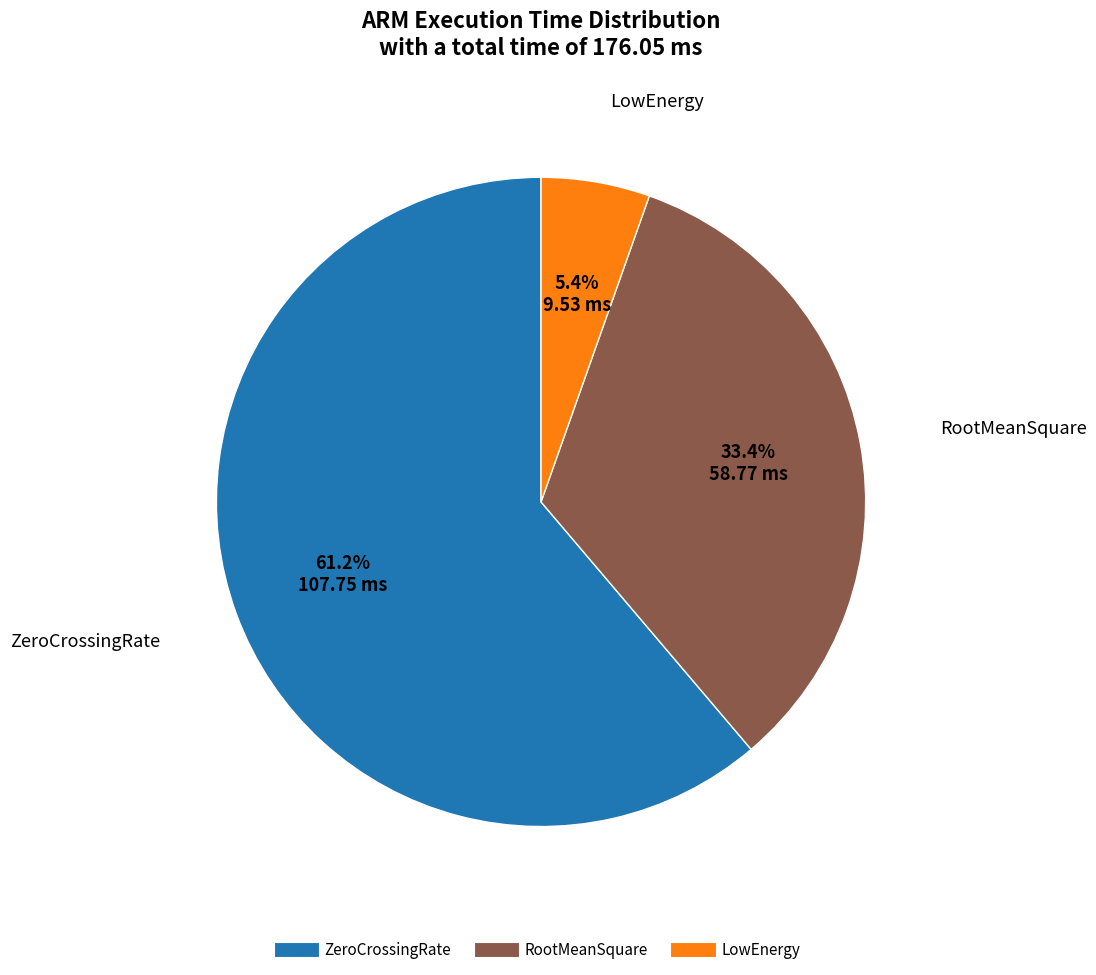

Rank the categories by value from highest to lowest.

ZeroCrossingRate, RootMeanSquare, LowEnergy